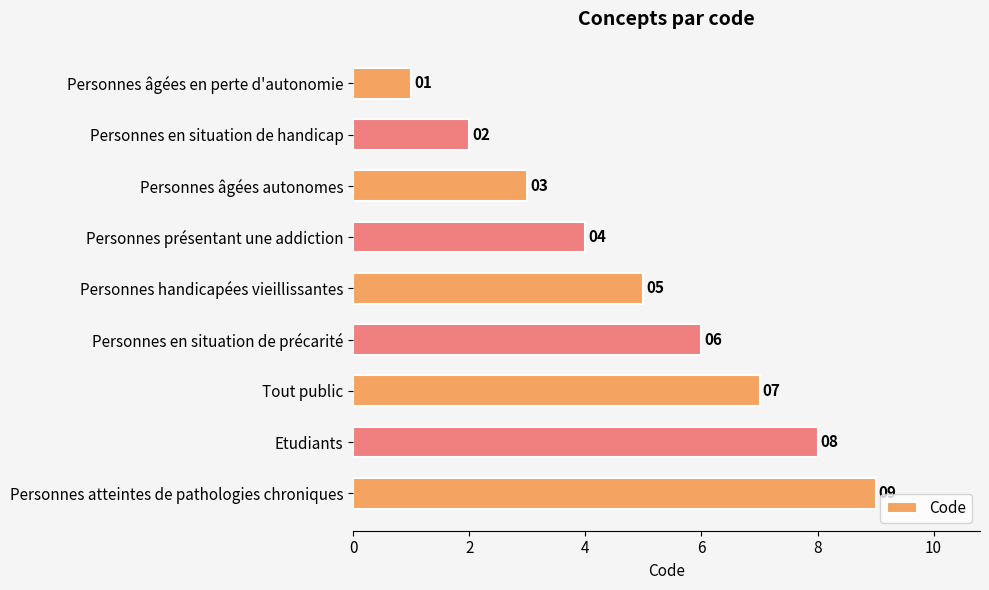

What is the ratio of the value at Etudiants to the value at Personnes handicapées vieillissantes?

1.6